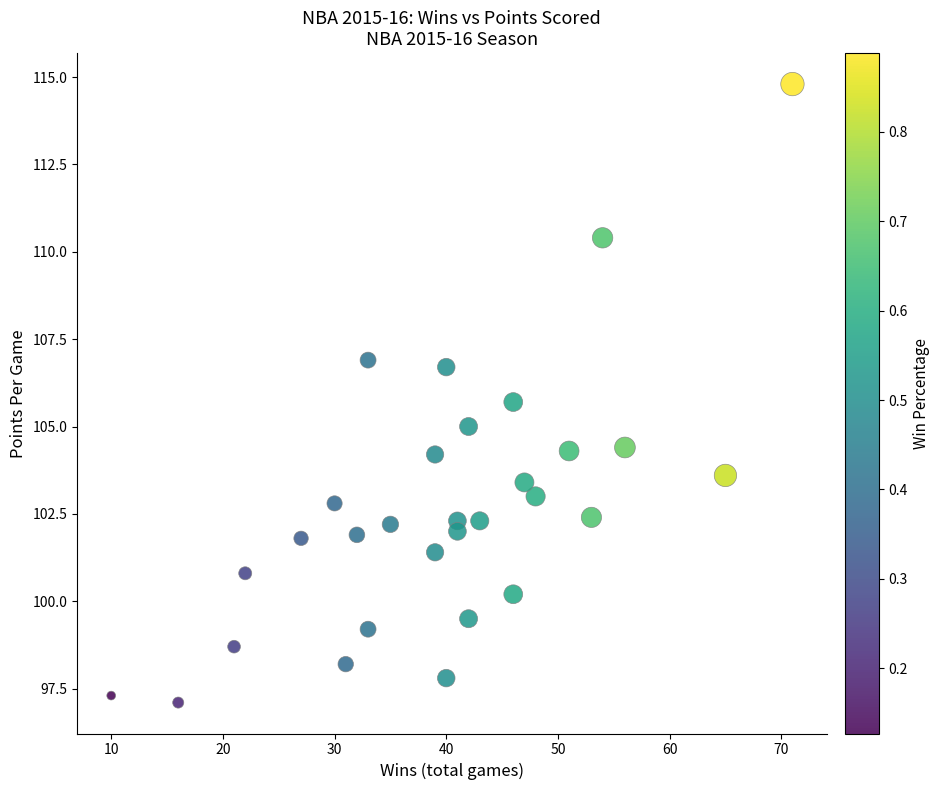

What is the range of X values (max minus min)?

61.0